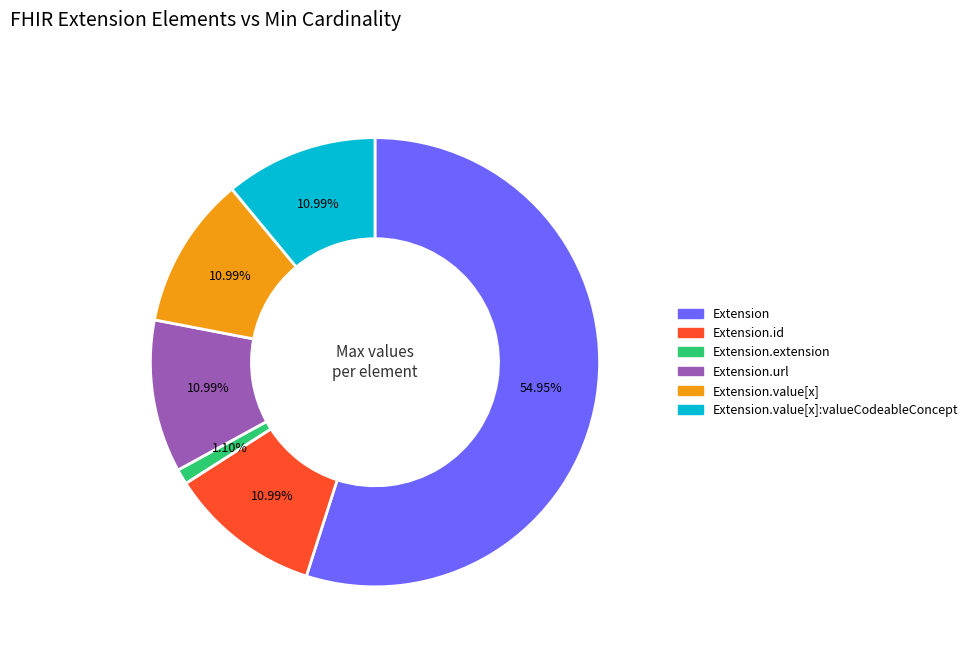

Is there a majority slice in this chart?

Yes